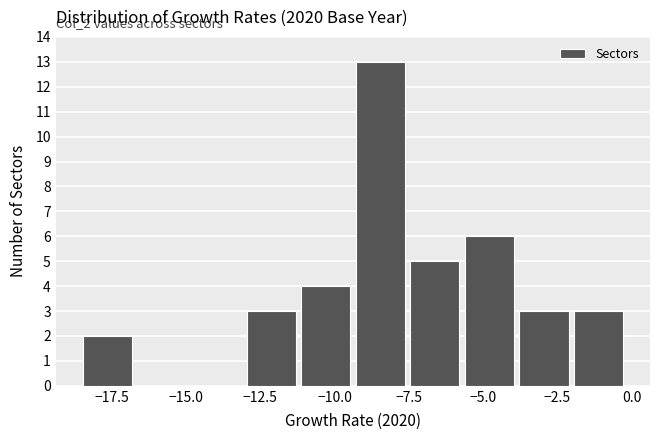

Around what value on the x-axis is the tallest bar? Give the approximate position of its centre, as read against the axis.

-8.5